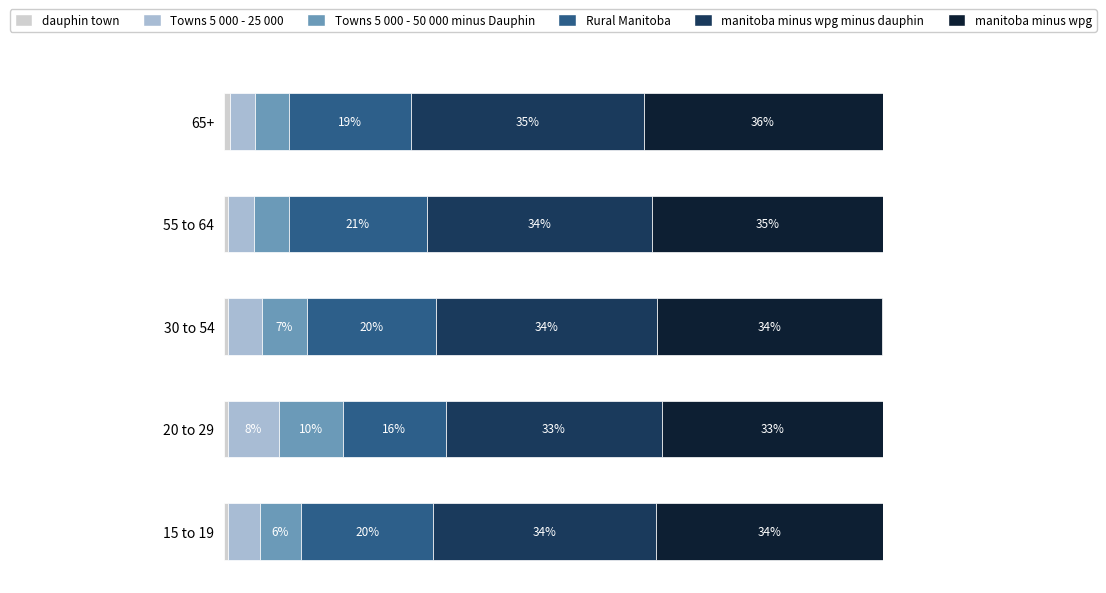

Reading left to right, list all the values displayed in this chart.

dauphin town: 0.6	0.6	0.6	0.7	0.9
Towns 5 000 - 25 000: 4.8	7.7	5.1	3.9	3.8
Towns 5 000 - 50 000 minus Dauphin: 6.3	9.8	6.8	5.4	5.2
Rural Manitoba: 20.1	15.6	19.6	20.9	18.5
manitoba minus wpg minus dauphin: 33.8	32.9	33.5	34.3	35.4
manitoba minus wpg: 34.4	33.5	34.2	34.9	36.3